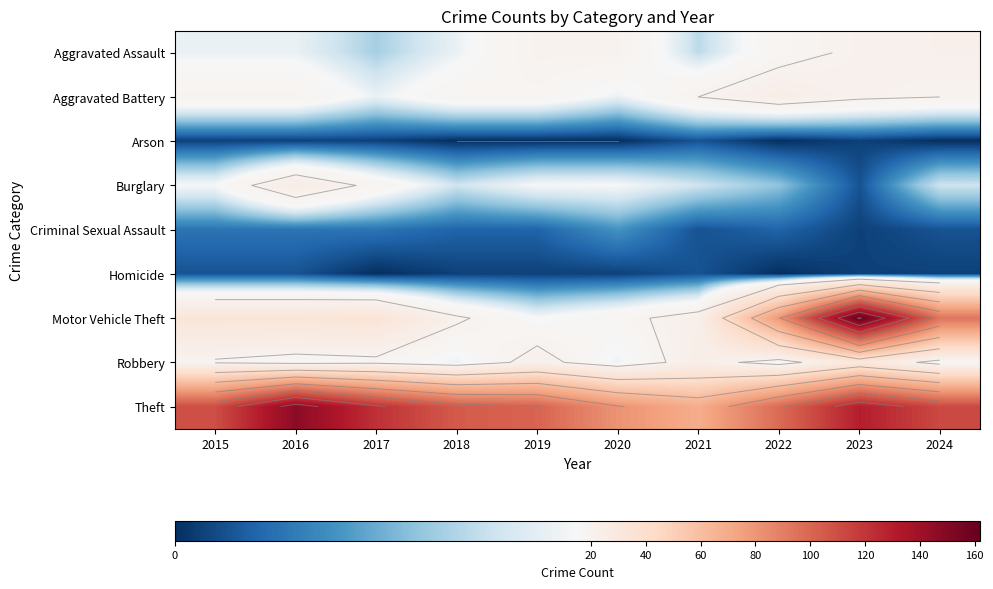

At how many categories does at least one series exceed 56?

10